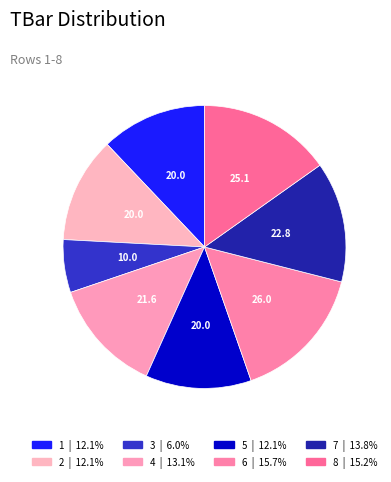

What portion of the pie excludes 1?

87.9%